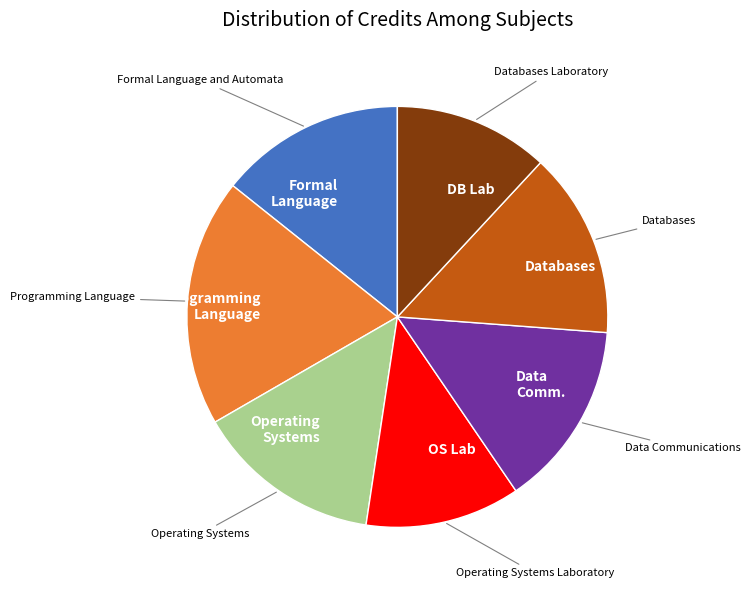

Is Databases the majority of the pie?

No